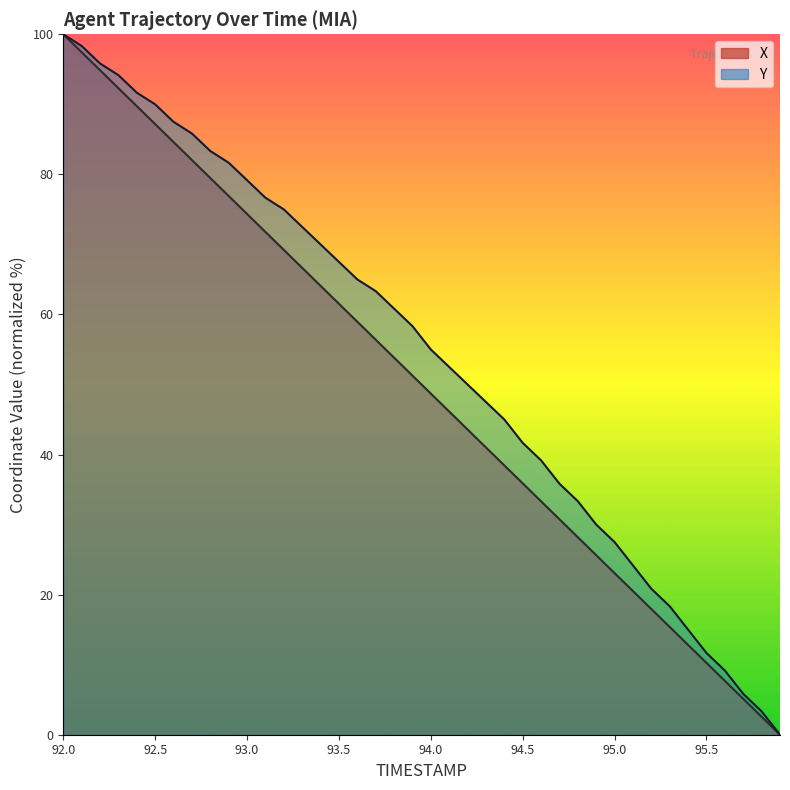

How many lines are shown in the chart?

2